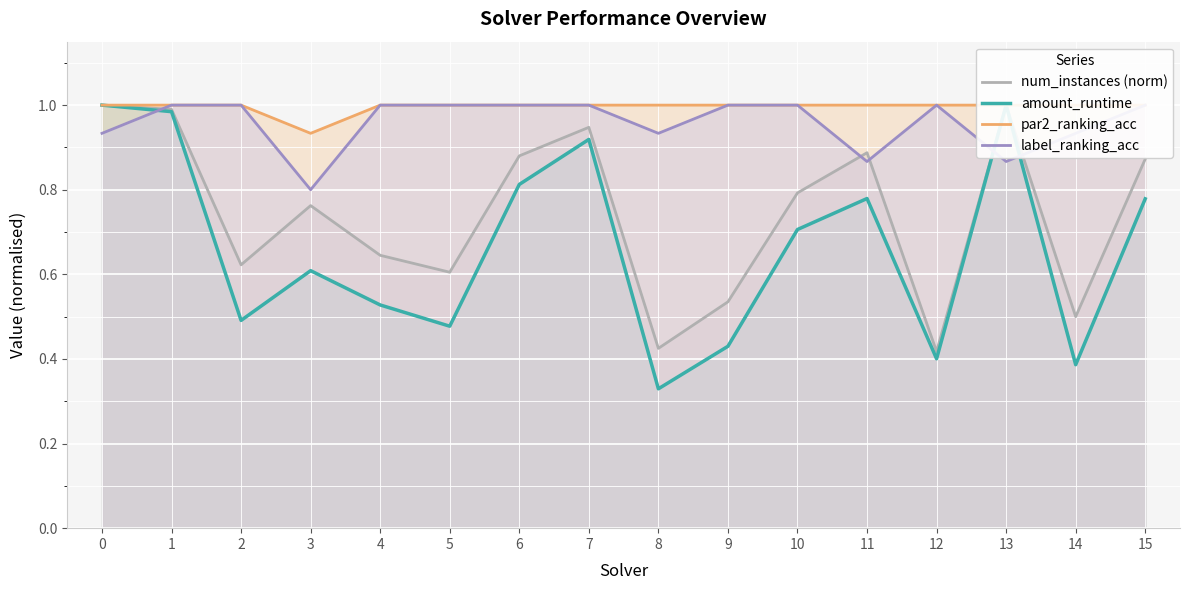

Reading left to right, what are all the values shown in this chart?

num_instances (norm): 1.0	1.0	0.6	0.8	0.6	0.6	0.9	0.9	0.4	0.5	0.8	0.9	0.4	1.0	0.5	0.9
amount_runtime: 1.0	1.0	0.5	0.6	0.5	0.5	0.8	0.9	0.3	0.4	0.7	0.8	0.4	1.0	0.4	0.8
par2_ranking_acc: 1.0	1.0	1.0	0.9	1.0	1.0	1.0	1.0	1.0	1.0	1.0	1.0	1.0	1.0	1.0	1.0
label_ranking_acc: 0.9	1.0	1.0	0.8	1.0	1.0	1.0	1.0	0.9	1.0	1.0	0.9	1.0	0.9	0.9	1.0